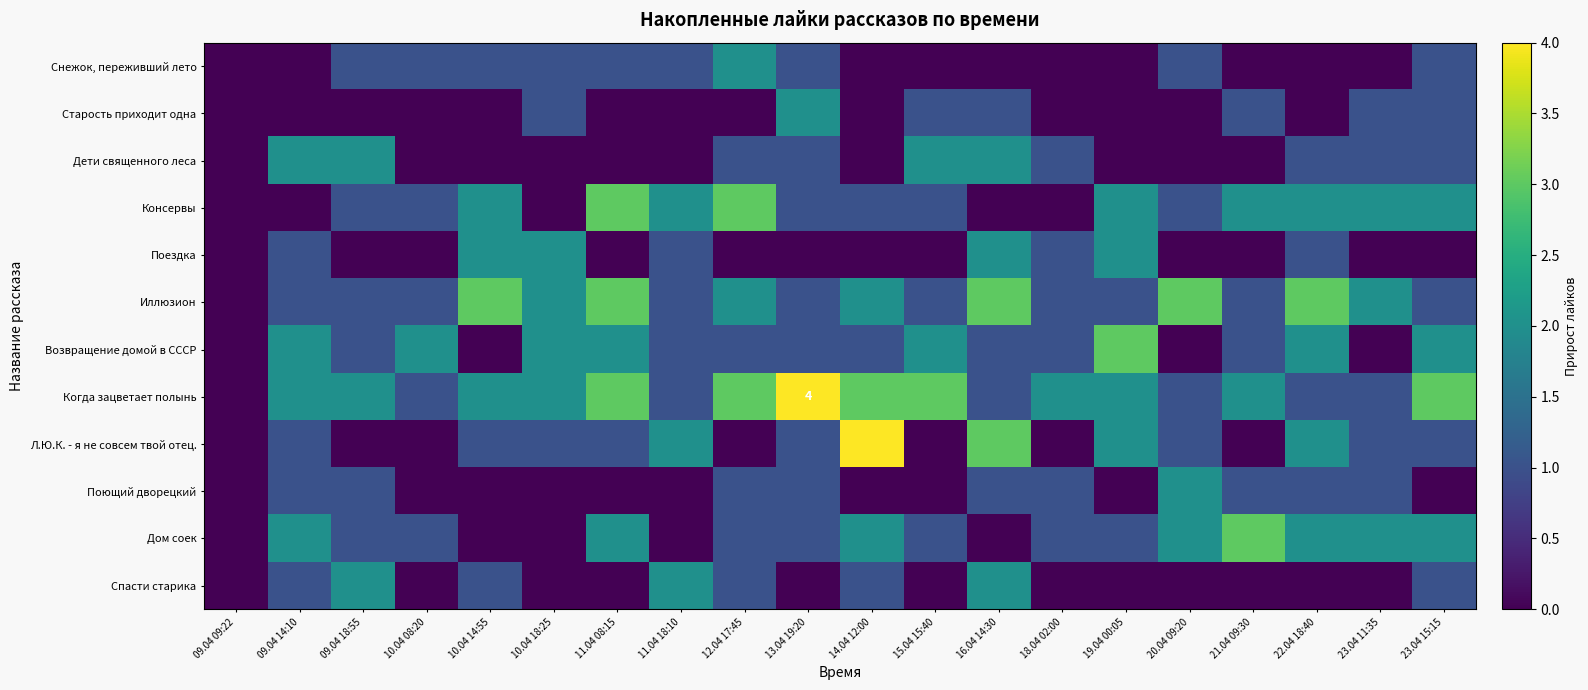

At which label does Дети священного леса reach its minimum?

09.04 09:22